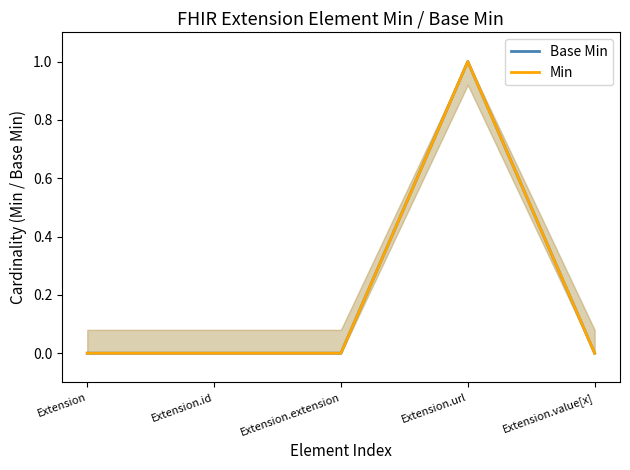

True or false: Min has a value of 1 at Extension.url.

False